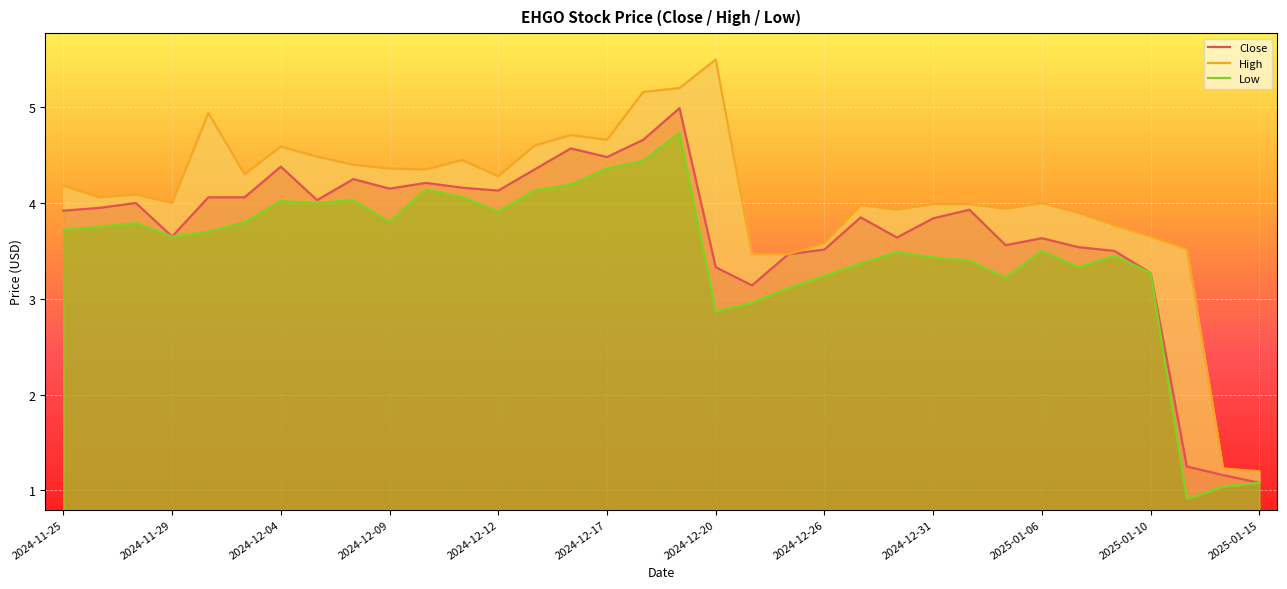

True or false: Low has a value of 1.0 at 32.

True